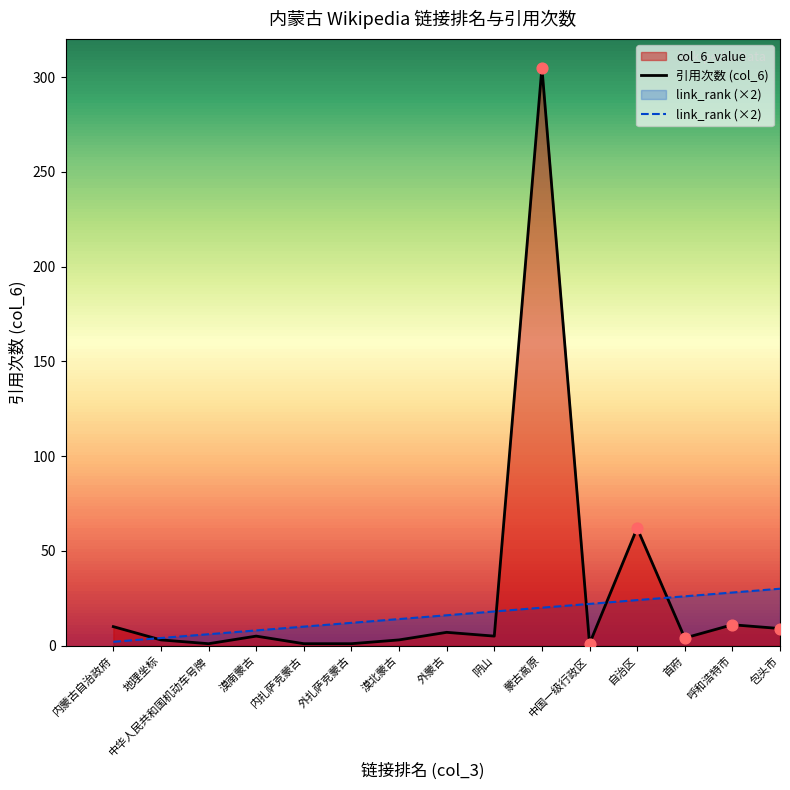

At which category is the sum across all series the highest?

蒙古高原